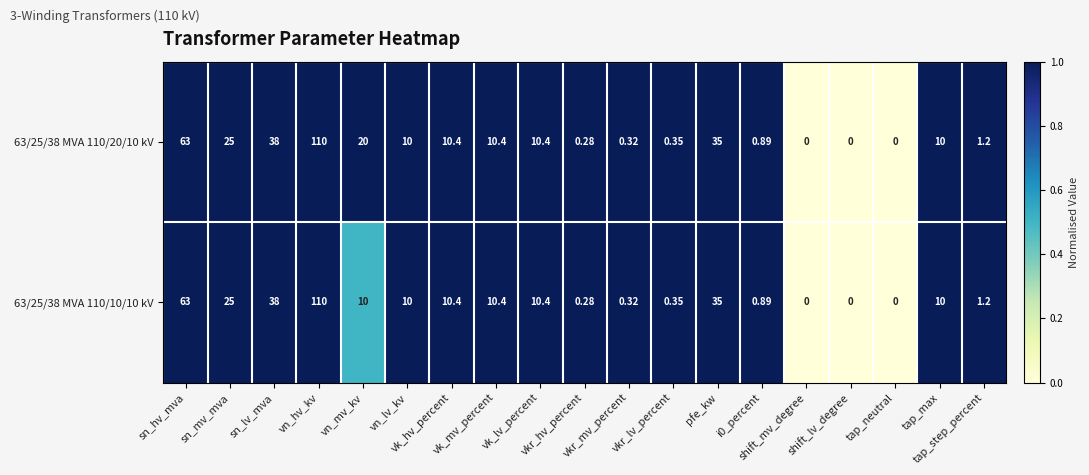

How many values in the 63/25/38 MVA 110/10/10 kV series are below 10?

8